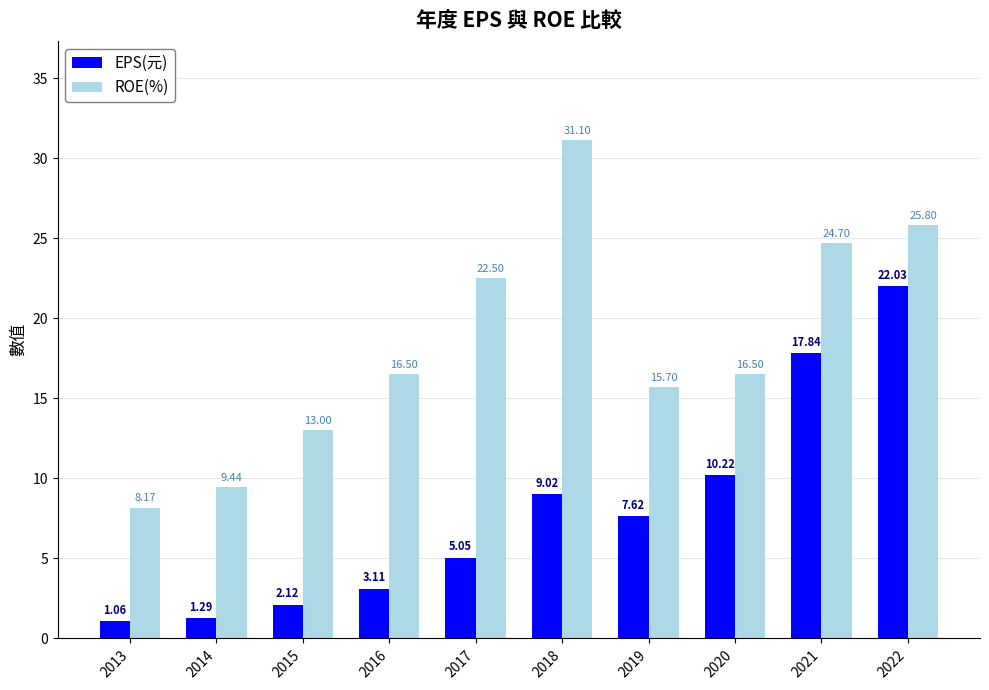

What is the difference between the ROE(%) values at 2020 and 2022?

9.3